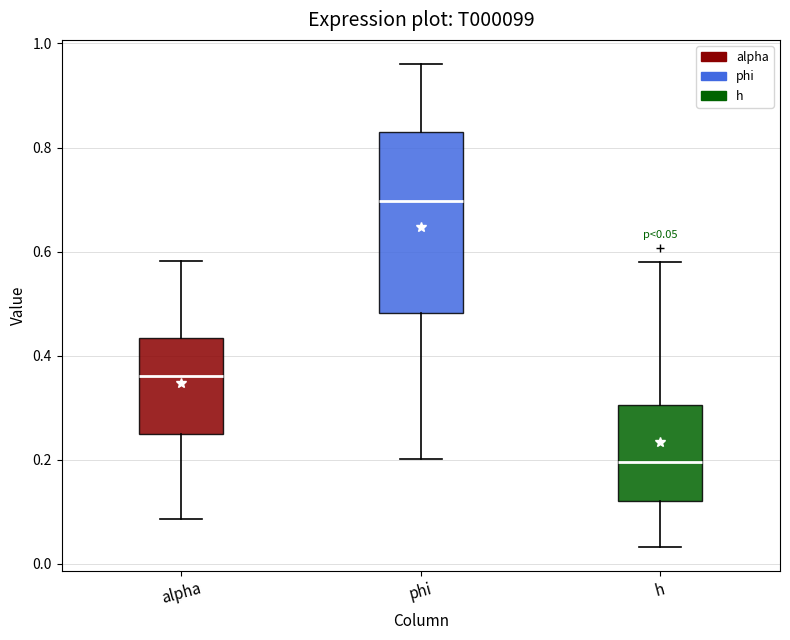

Which box is the tallest, from its lower edge to its upper edge?

phi